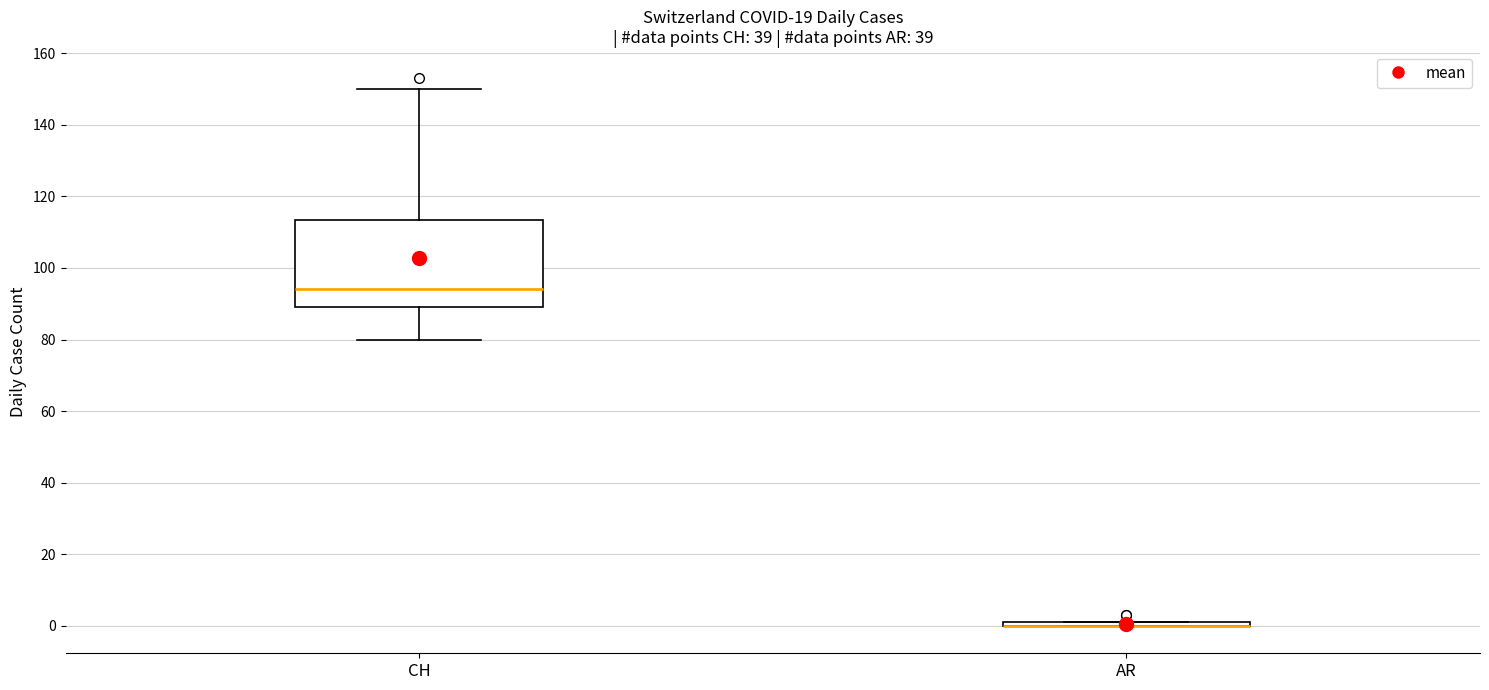

Reading left to right, read every box against the y-axis: the position of its median line, the range the box covers, and the ends of its whiskers. The values are not printed on the chart, so give them approximately, as read against the axis.

CH: median 94, box 90 to 114, whiskers 80 to 150
AR: box collapsed to a line at 0, whiskers 0 to 2